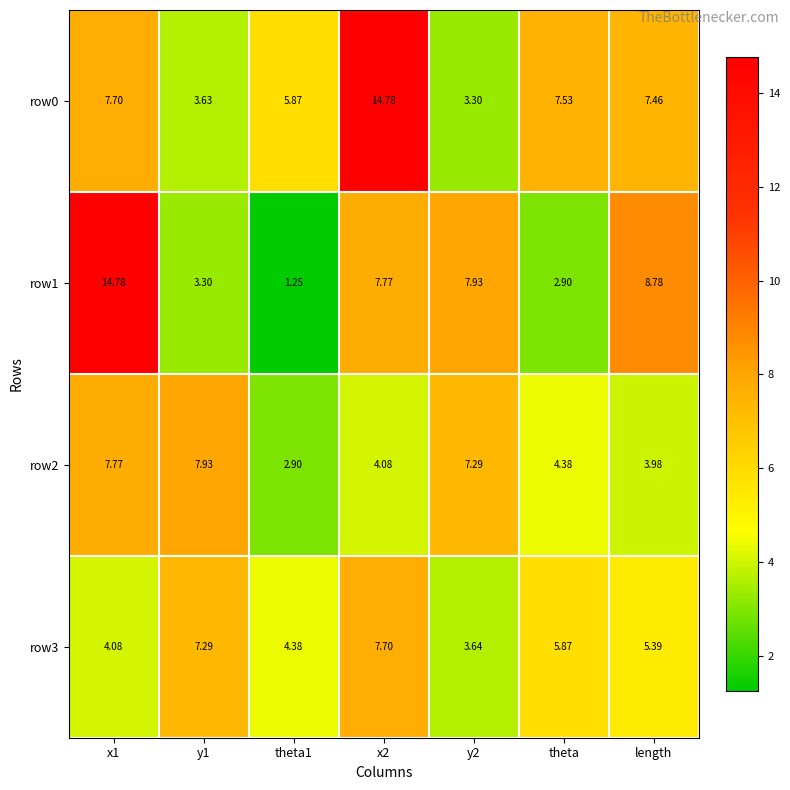

Which series has the largest range (max minus min)?

row1